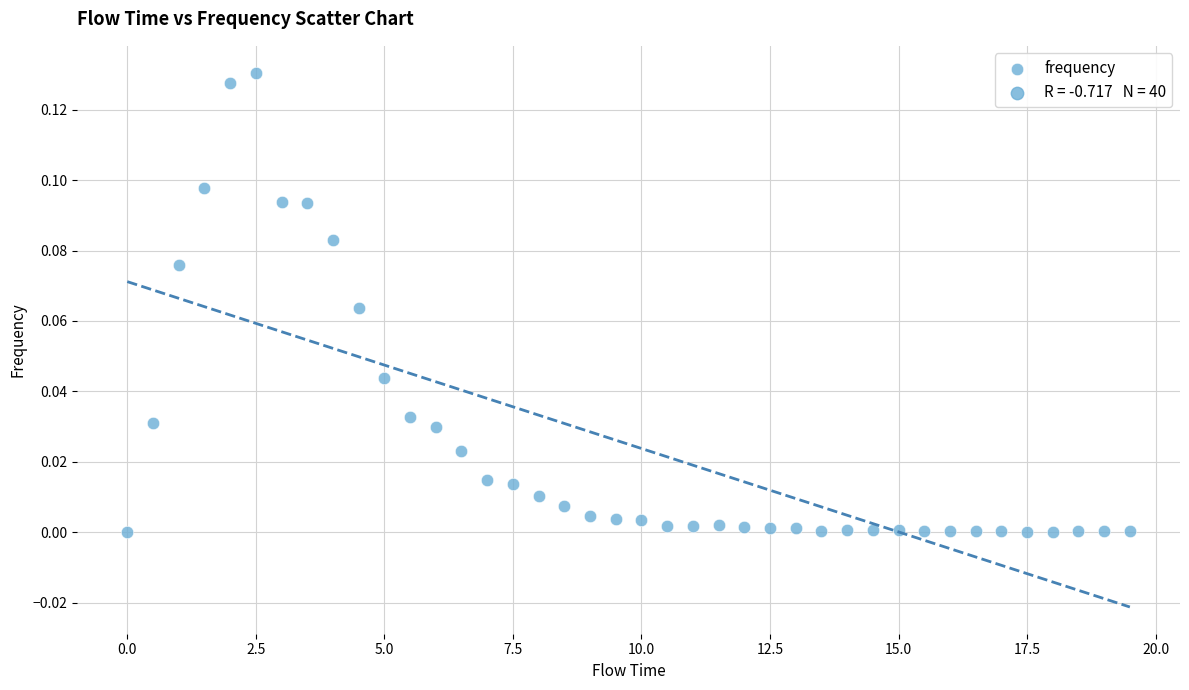

What is the range of X values (max minus min)?

19.5